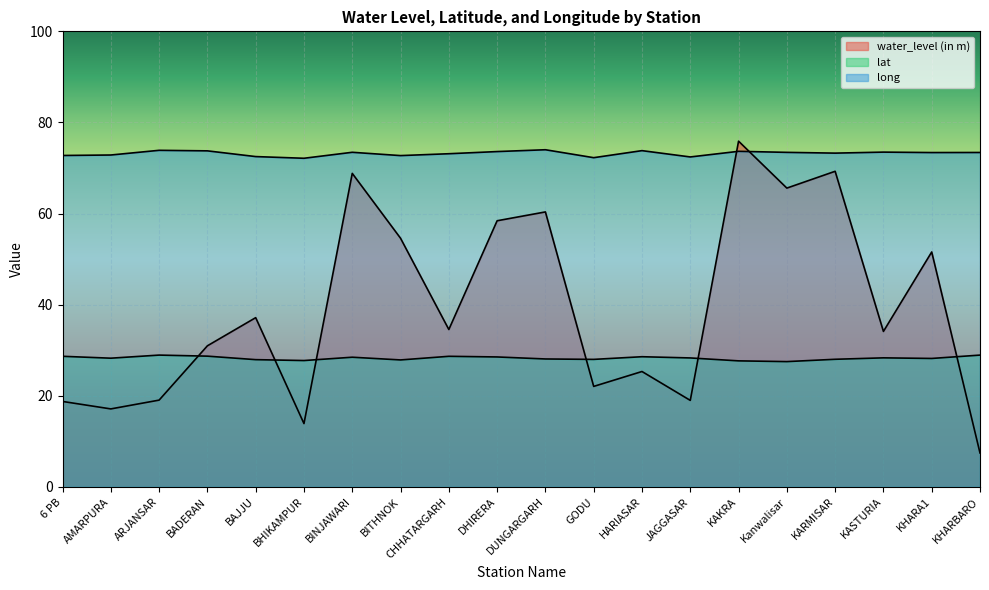

What is the average value of the water_level (in m) series?

39.2